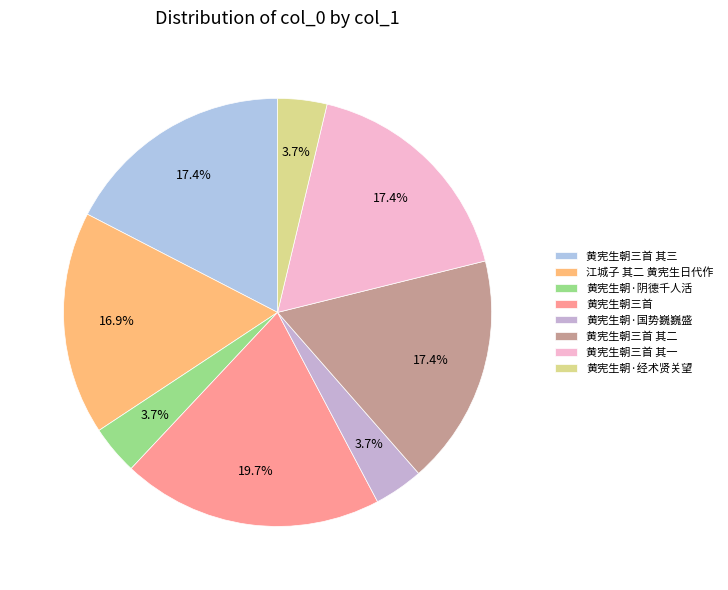

Combined, what portion of the pie is 黄宪生朝三首 其二 and 江城子 其二 黄宪生日代作?

34.3%